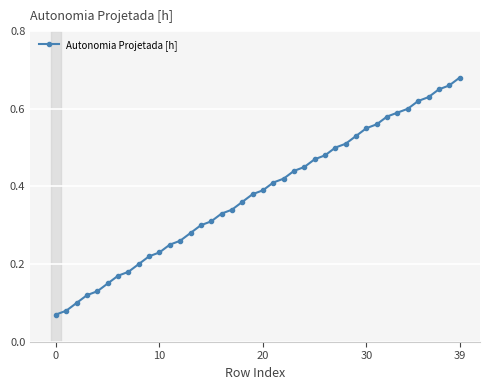

What is the sum of all values?

15.2